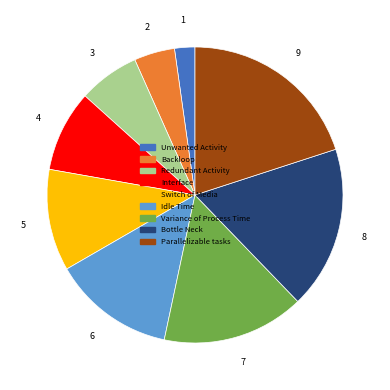

Approximately how many times larger is the value at Interface compared to Unwanted Activity?

4.0